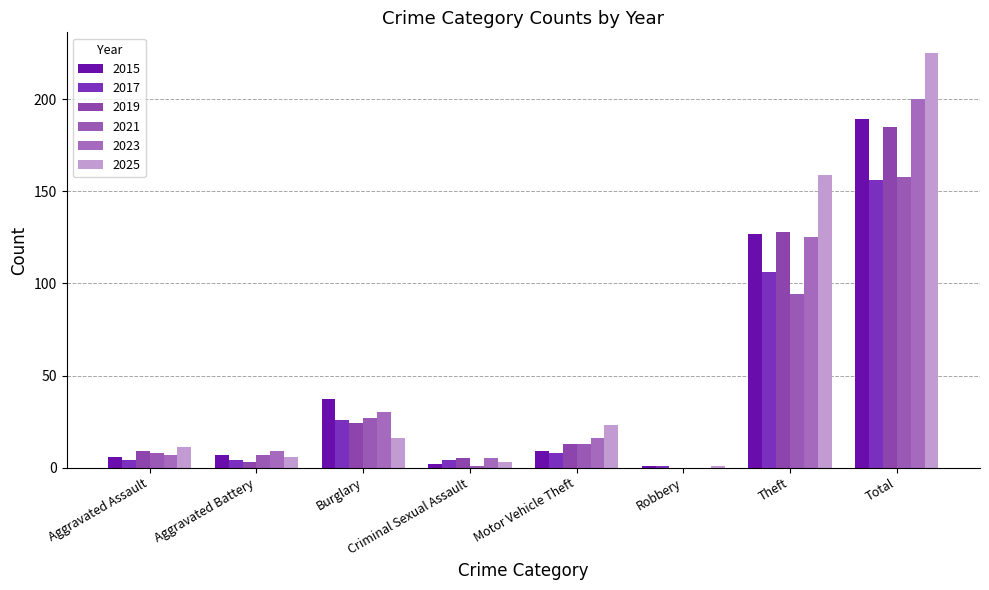

What is the value of the 2015 bar at the 7th from the left?

127